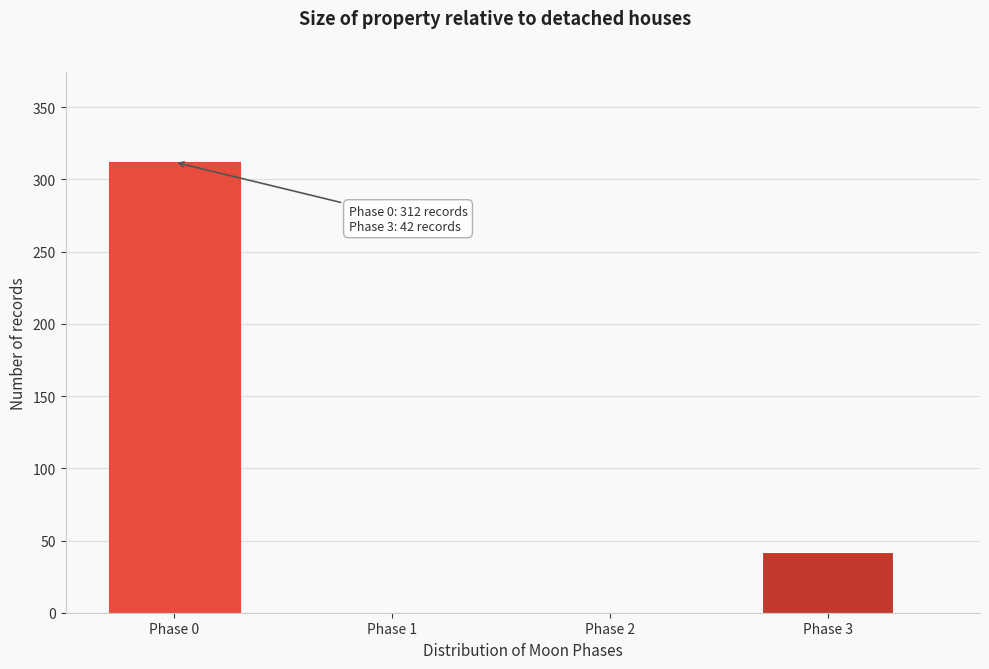

Reading right to left, what are all the values shown in this chart?

Phase 3=42	Phase 2=0	Phase 1=0	Phase 0=312